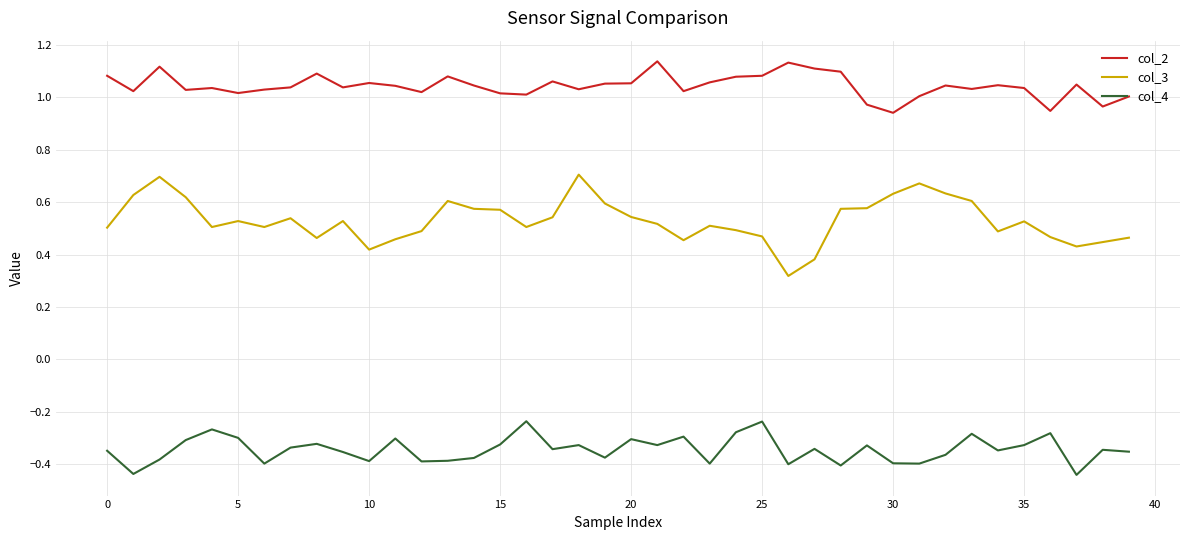

Which series has the largest total across all categories?

col_2